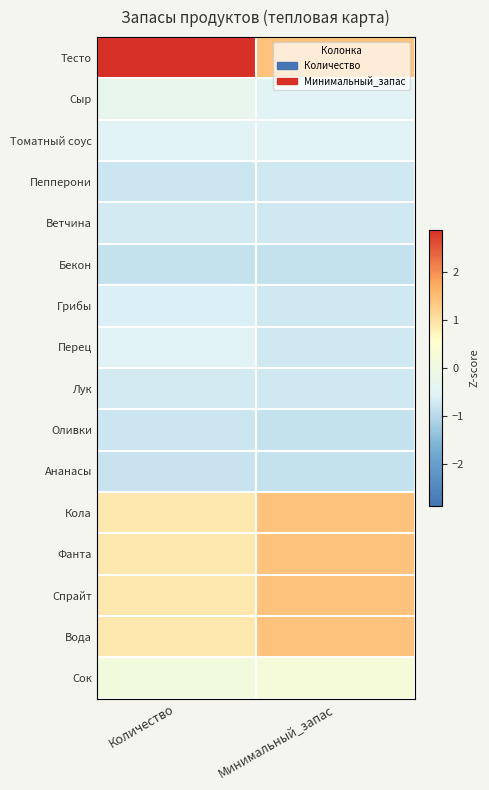

Reading left to right, extract all data points from this chart.

Тесто: Количество=2.9	Минимальный_запас=1.4
Сыр: Количество=-0.3	Минимальный_запас=-0.5
Томатный соус: Количество=-0.5	Минимальный_запас=-0.5
Пепперони: Количество=-0.8	Минимальный_запас=-0.8
Ветчина: Количество=-0.7	Минимальный_запас=-0.8
Бекон: Количество=-0.9	Минимальный_запас=-0.9
Грибы: Количество=-0.6	Минимальный_запас=-0.8
Перец: Количество=-0.5	Минимальный_запас=-0.8
Лук: Количество=-0.7	Минимальный_запас=-0.8
Оливки: Количество=-0.8	Минимальный_запас=-0.9
Ананасы: Количество=-0.8	Минимальный_запас=-0.9
Кола: Количество=0.9	Минимальный_запас=1.4
Фанта: Количество=0.9	Минимальный_запас=1.4
Спрайт: Количество=0.9	Минимальный_запас=1.4
Вода: Количество=0.9	Минимальный_запас=1.4
Сок: Количество=0.1	Минимальный_запас=0.2